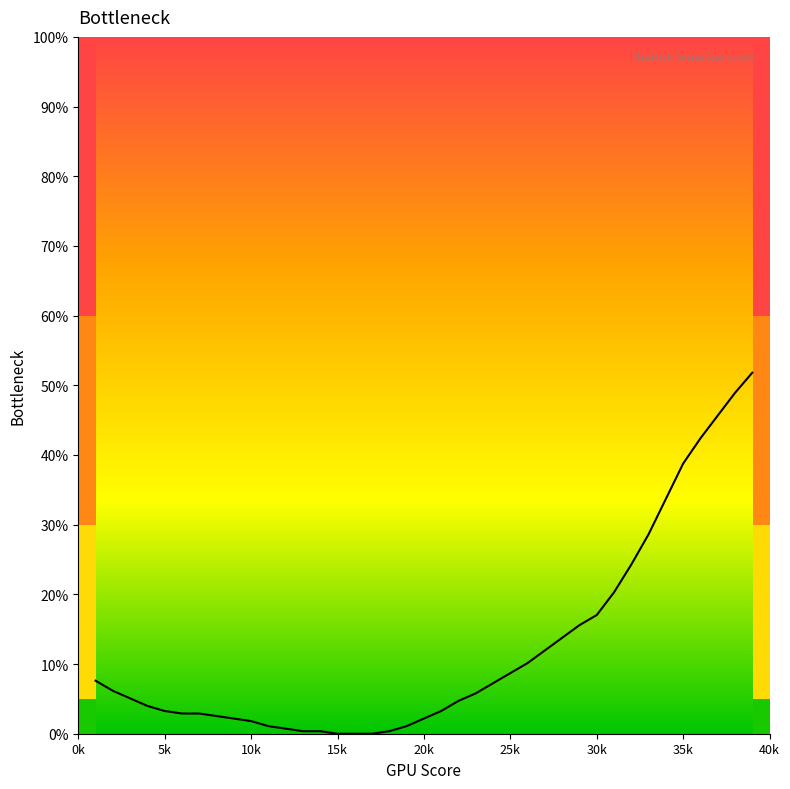

What is the difference between the maximum and minimum values?

51.8